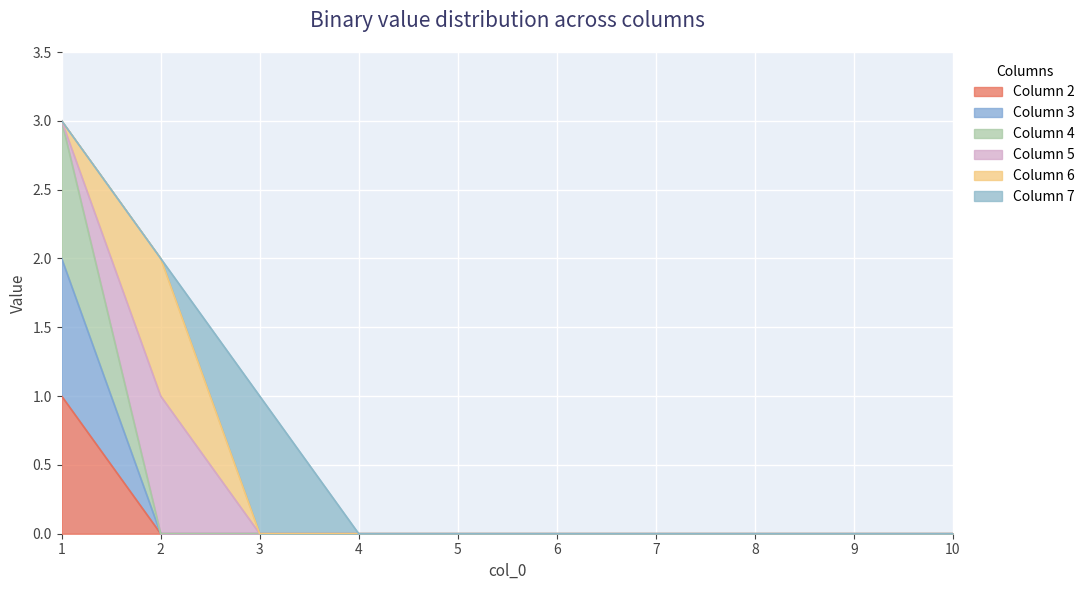

Does the chart display data point markers on the line(s)?

No